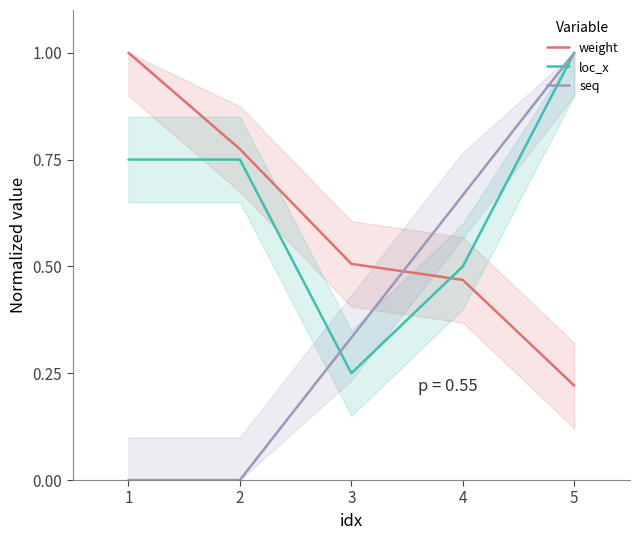

Which series ends up on top after the final intersection of seq and loc_x?

seq